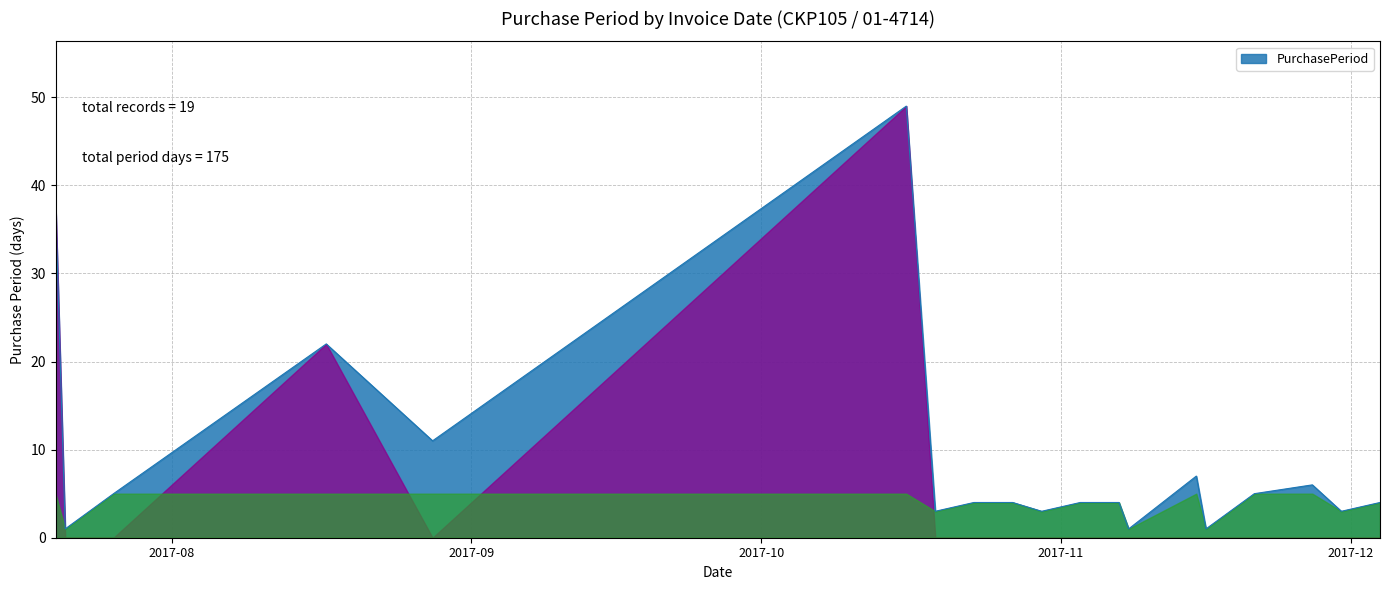

What is the maximum value shown in the chart?

49